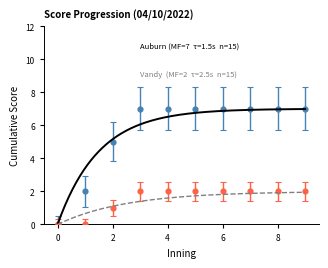

Which series has the largest Y range (max minus min)?

Auburn